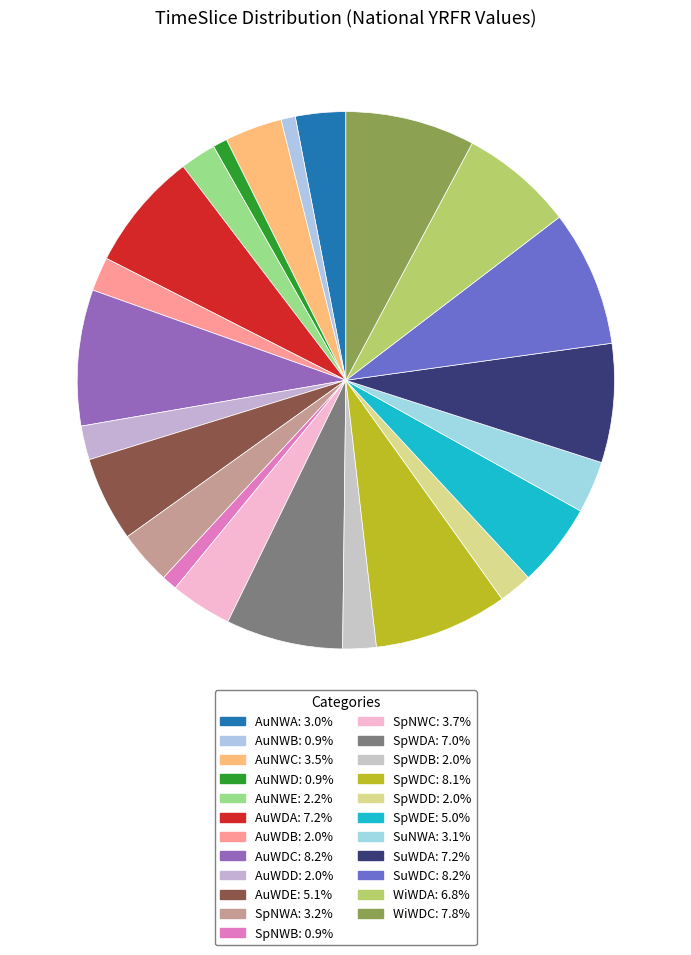

What is the smallest slice in the pie chart?

AuNWB